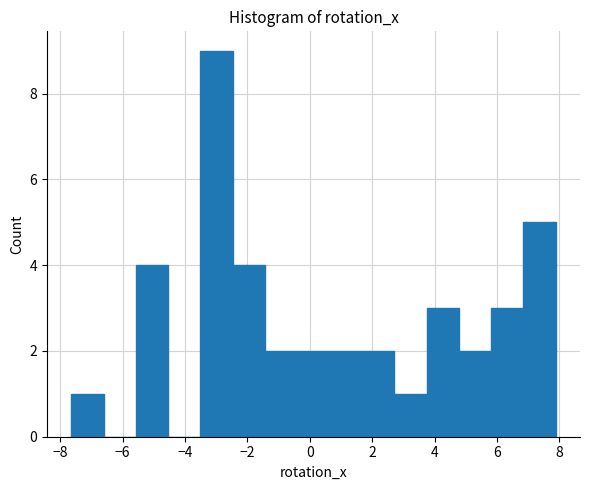

Reading left to right, transcribe this chart: for each bar, give the range it covers on the x-axis and its height. Neither the bar edges nor the heights are printed on the chart, so give them approximately, as read against the axes.

-7.6 to -6.6: 1
-6.6 to -5.6: 0
-5.6 to -4.6: 4
-4.6 to -3.6: 0
-3.6 to -2.4: 9
-2.4 to -1.4: 4
-1.4 to -0.4: 2
-0.4 to 0.6: 2
0.6 to 1.6: 2
1.6 to 2.8: 2
2.8 to 3.8: 1
3.8 to 4.8: 3
4.8 to 5.8: 2
5.8 to 6.8: 3
6.8 to 7.8: 5